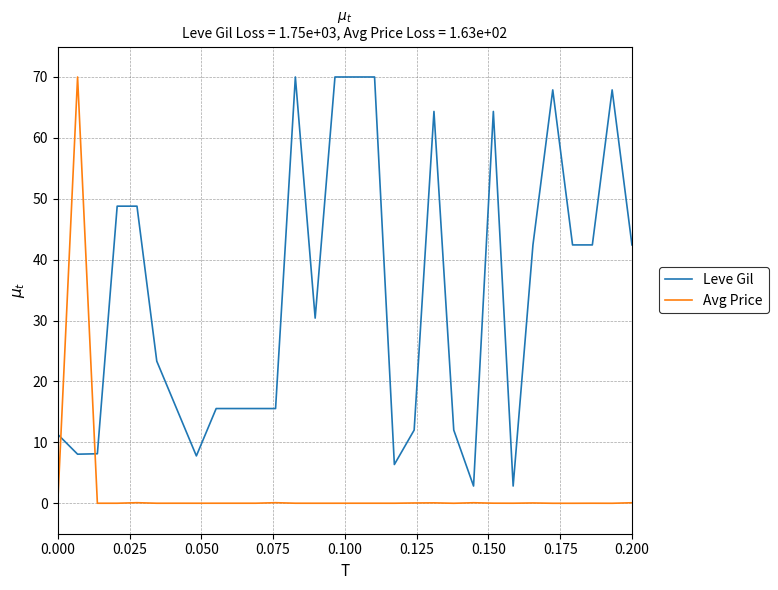

What is the difference between the maximum and minimum values in the Leve Gil series?

67.2